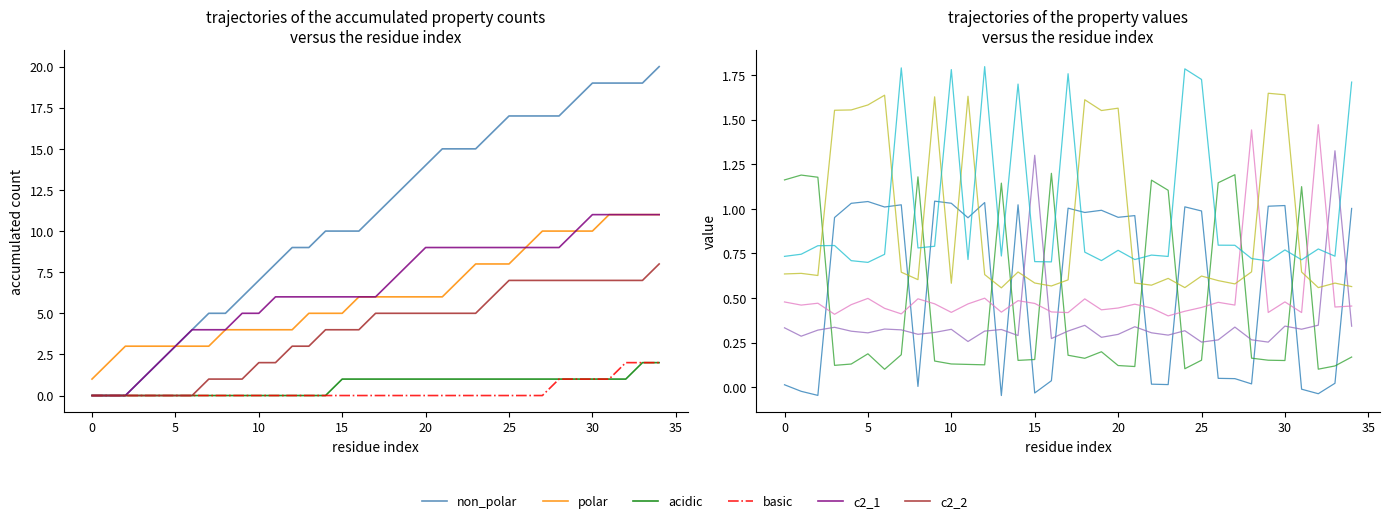

Is it true that c2_2 equals 1.1 at 16?

False